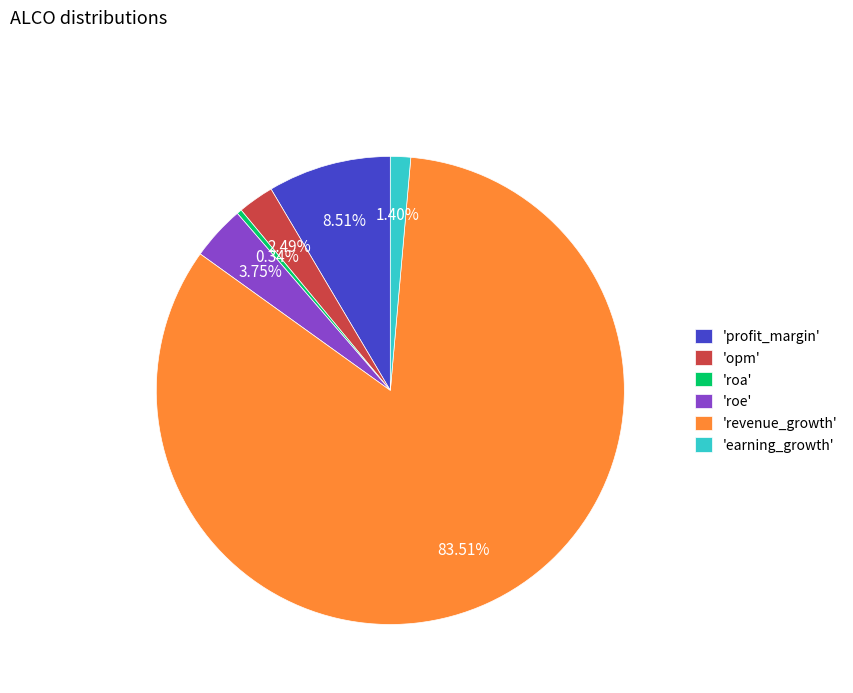

Which has a higher value, 'earning_growth' or 'roa'?

'earning_growth'